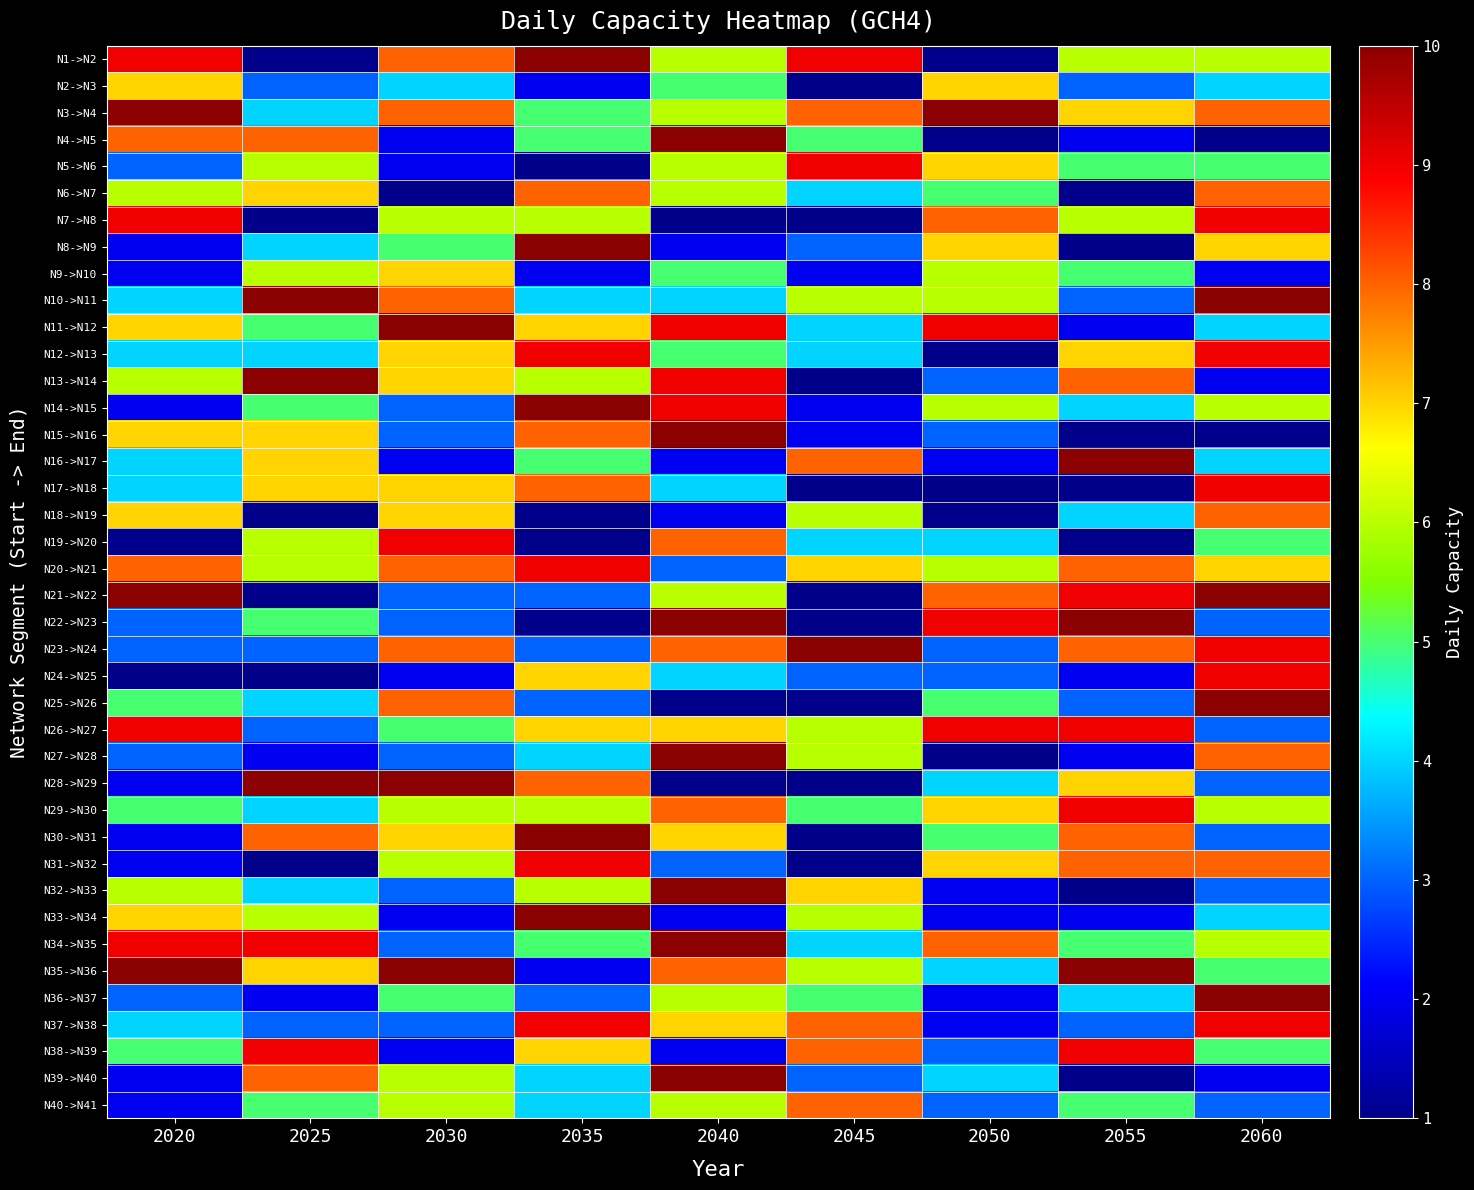

Which series has the largest total across all categories?

N3->N4